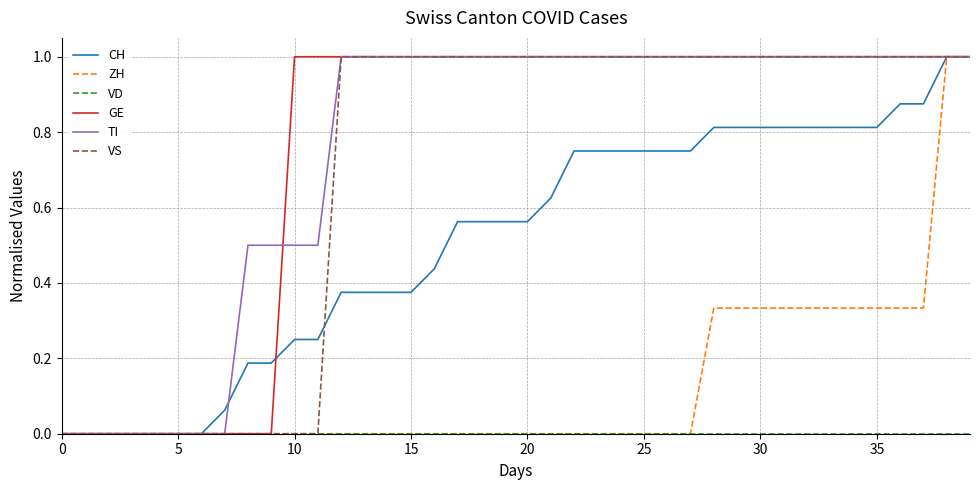

What is the maximum value shown in the chart?

1.0